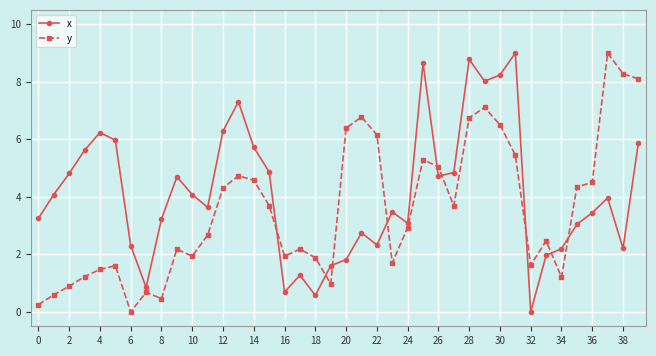

Is this an area chart (filled region under the line)?

No